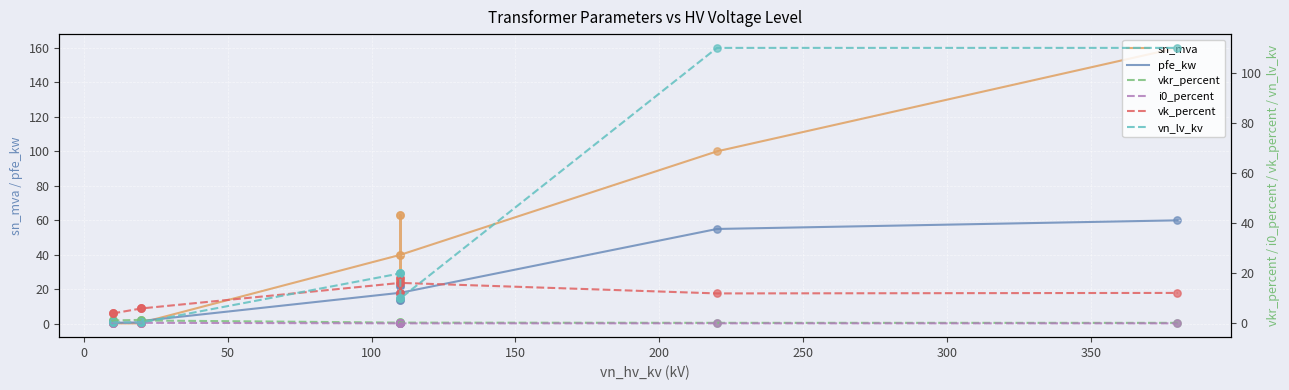

Which series reaches the minimum Y coordinate?

i0_percent